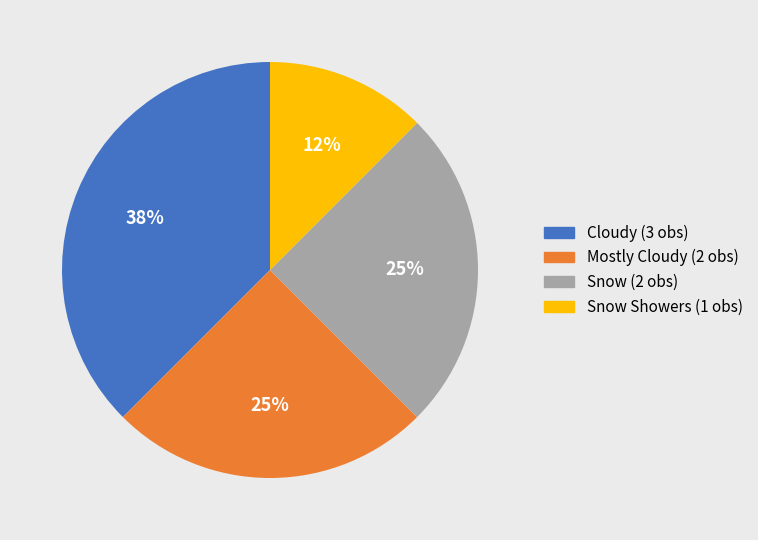

To the nearest percent, what is the average slice percentage?

25%